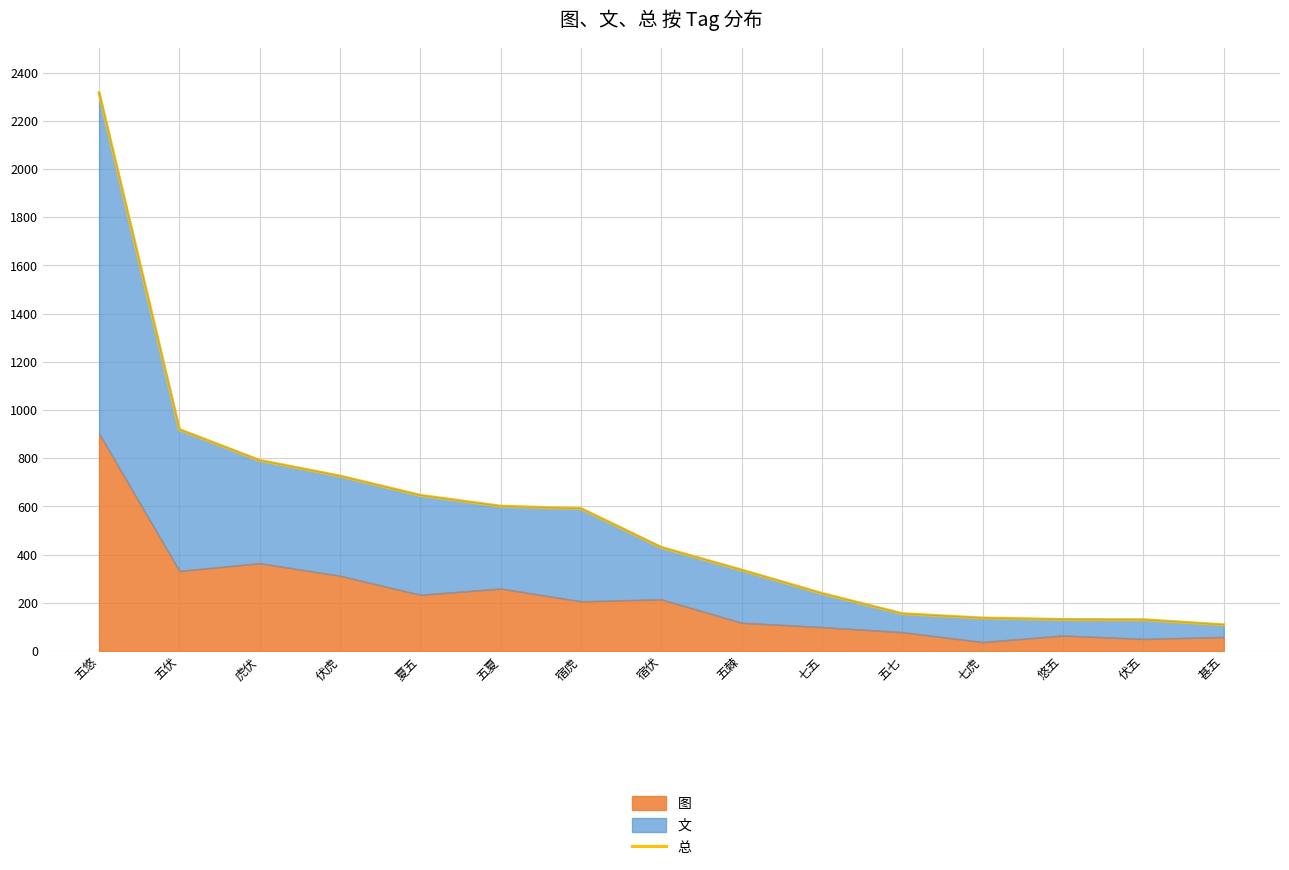

Rank the categories by value from lowest to highest.

甚五, 伏五, 悠五, 七虎, 五七, 七五, 五棘, 宿伏, 宿虎, 五夏, 夏五, 伏虎, 虎伏, 五伏, 五悠